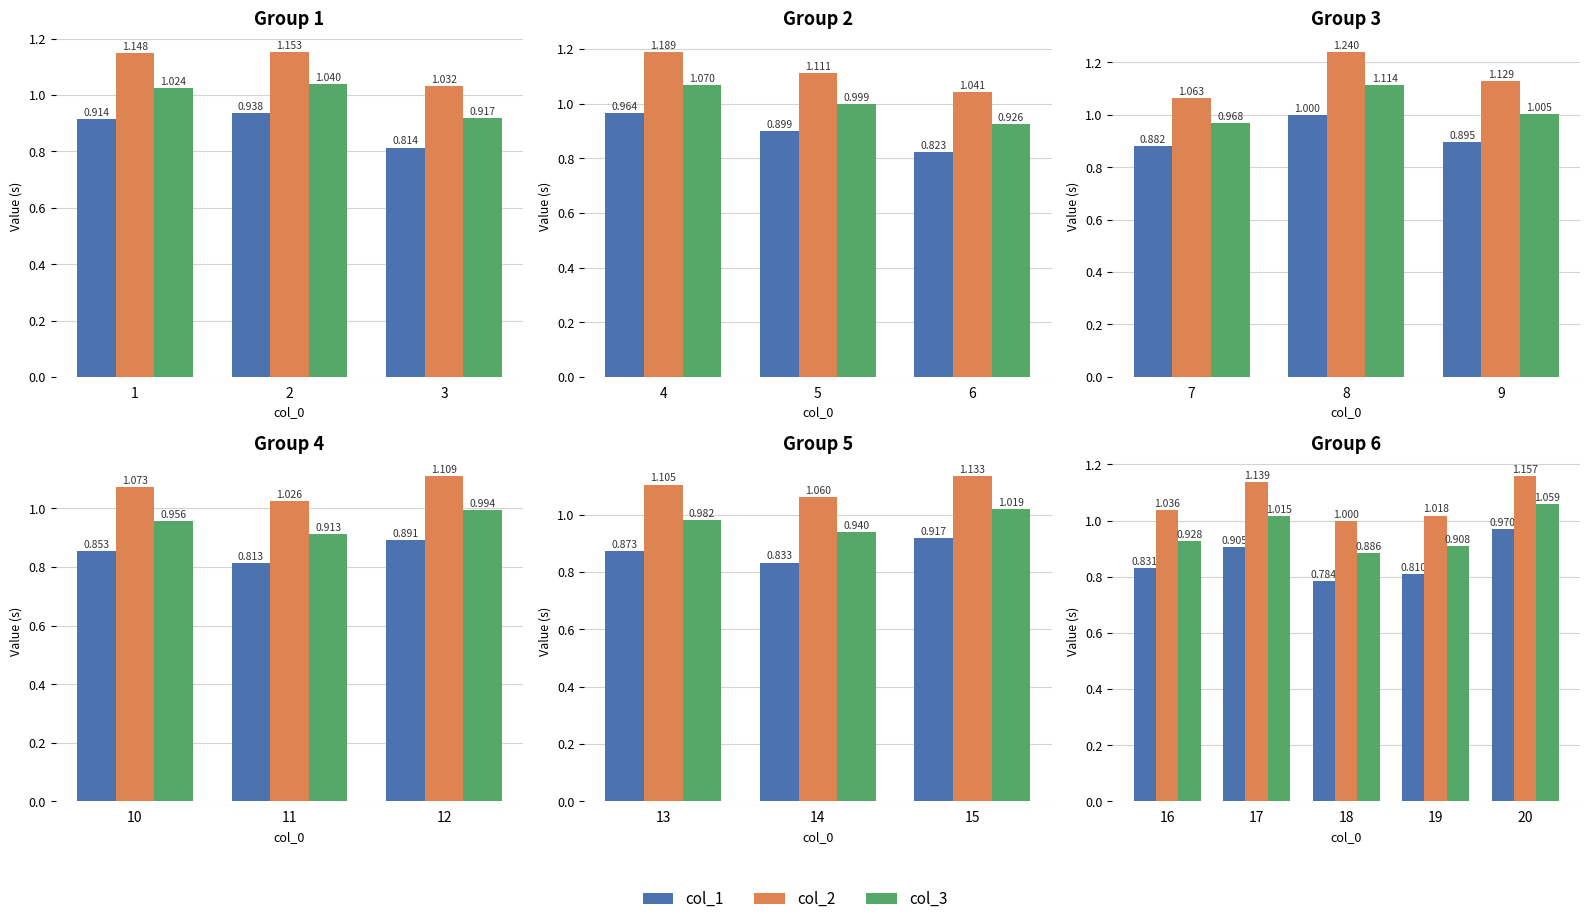

What is the value of the col_2 bar at the 4th from the left?

1.0